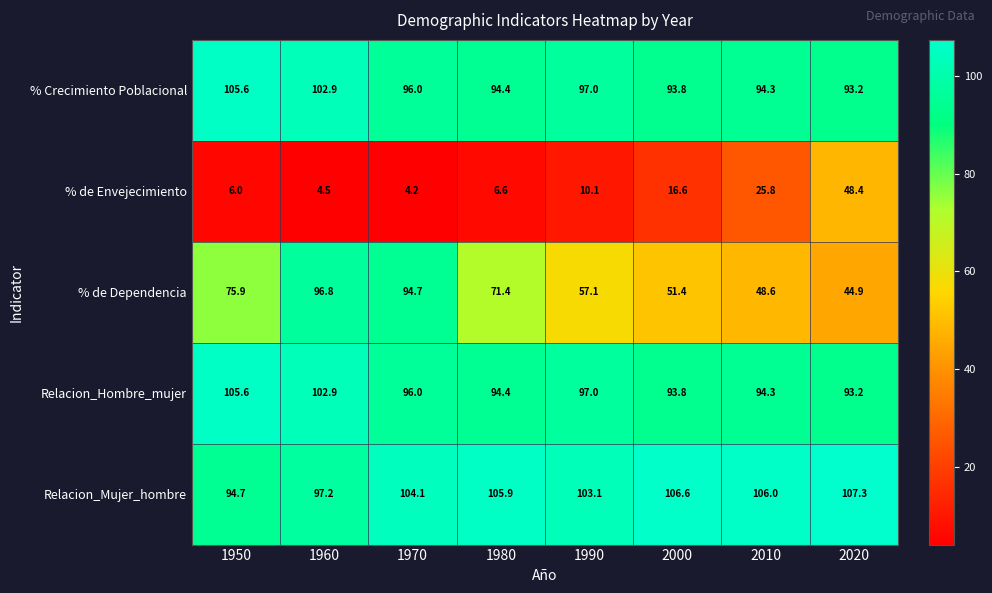

What is the highest value of the % de Envejecimiento series?

48.4